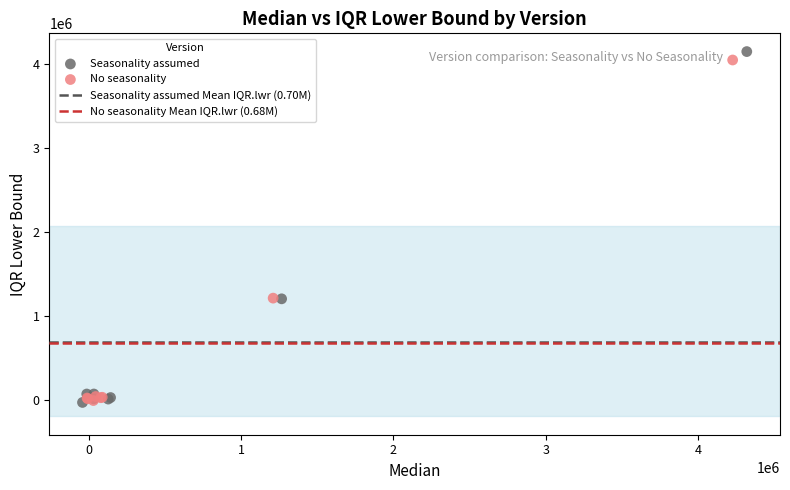

Which series has the largest Y range (max minus min)?

Seasonality assumed